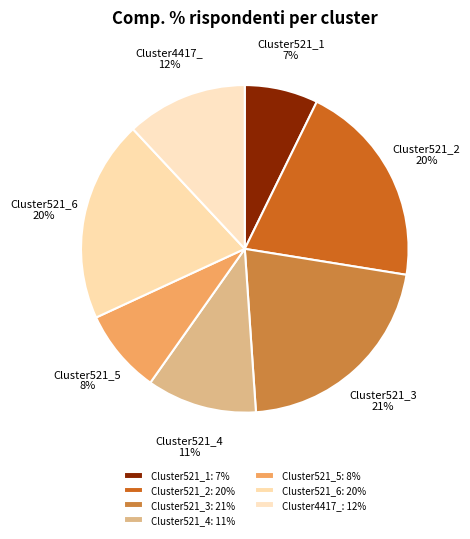

Count the number of slices in the pie.

7